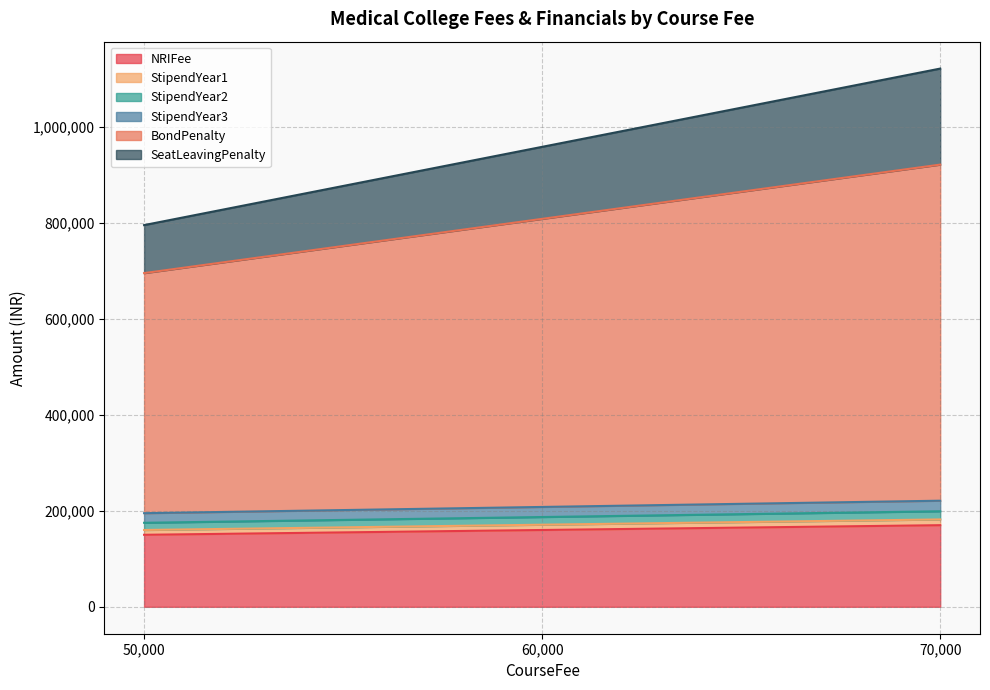

How many lines are shown in the chart?

6